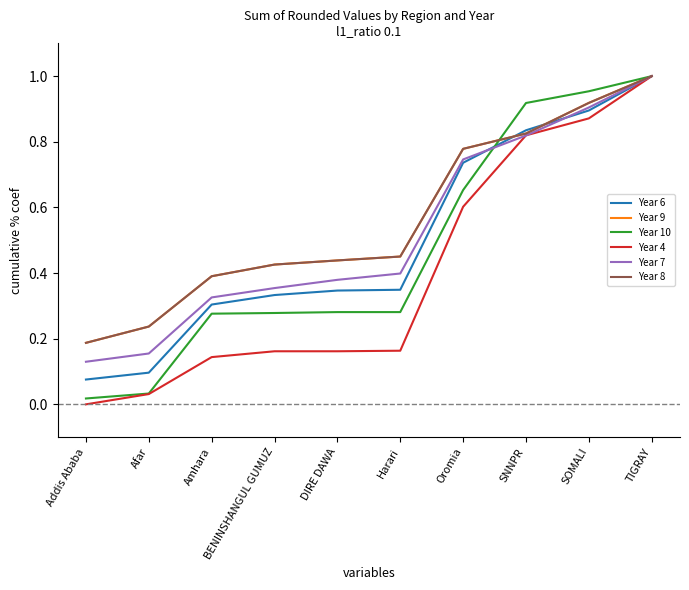

Rank the series by their maximum value, from lowest to highest.

Year 6, Year 9, Year 10, Year 4, Year 7, Year 8